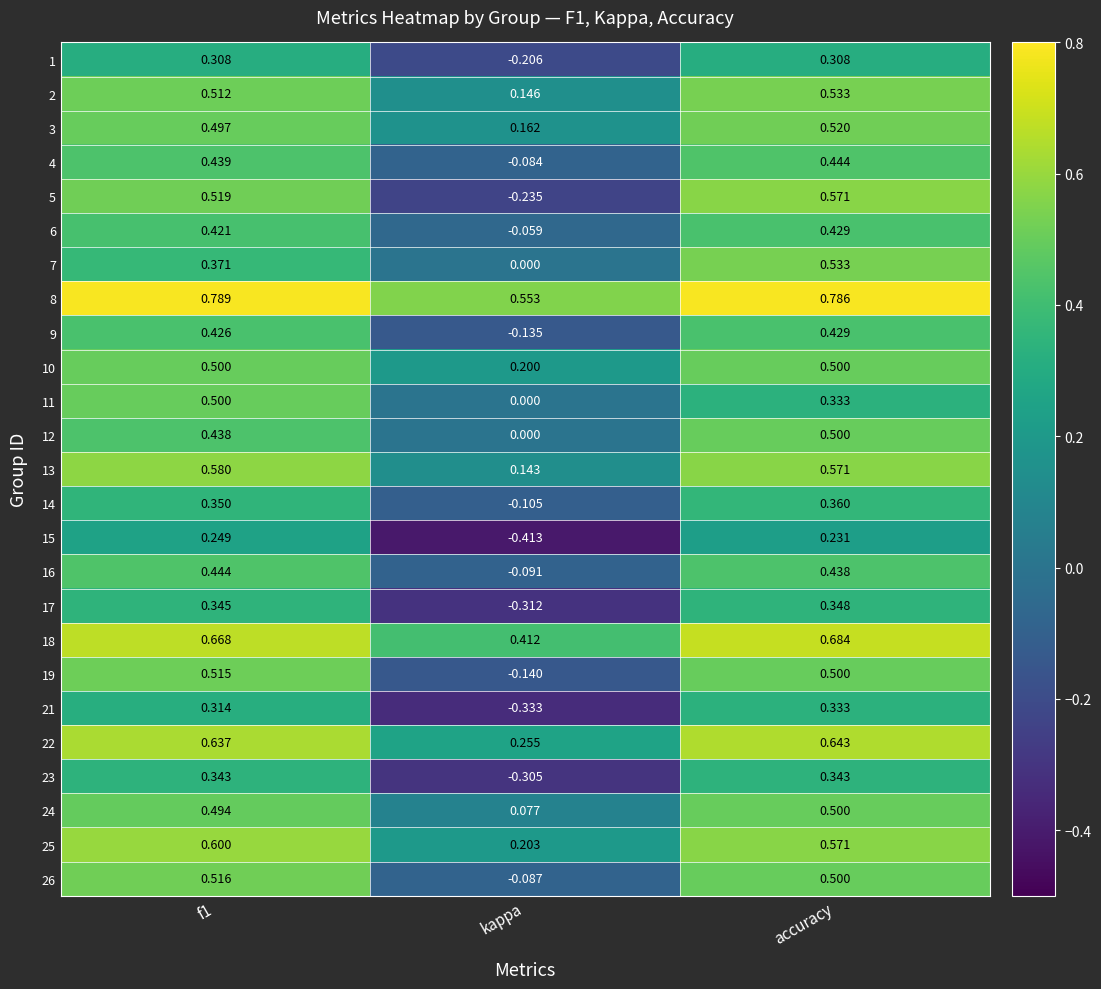

At which label is 10 closest to 0?

kappa